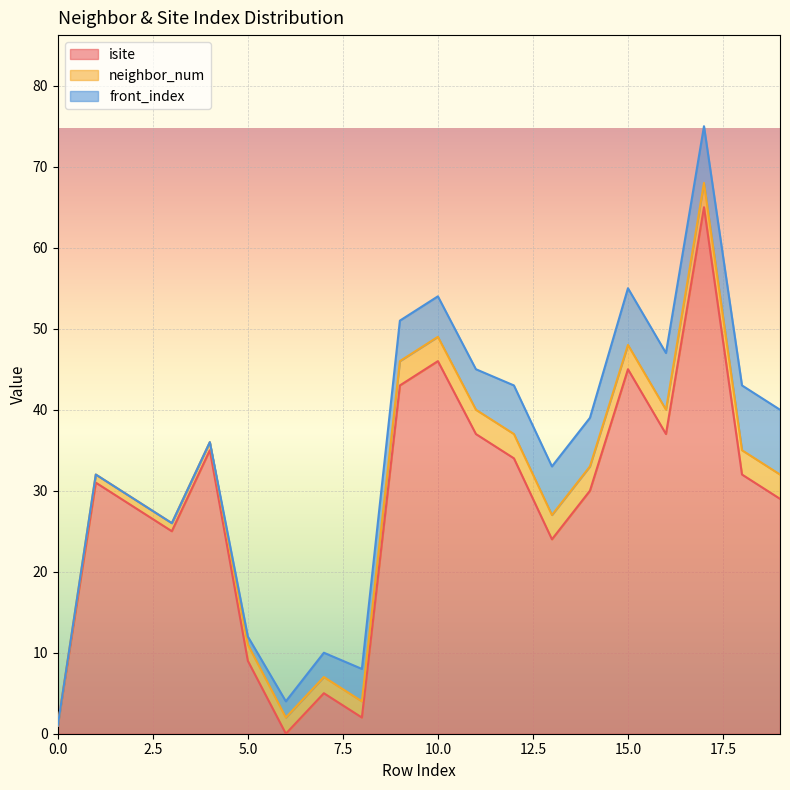

Reading left to right, transcribe all the data shown in this chart.

isite: 0=1	1=31	2=28	3=25	4=35	5=9	6=0	7=5	8=2	9=43	10=46	11=37	12=34	13=24	14=30	15=45	16=37	17=65	18=32	19=29
neighbor_num: 0=0	1=1	2=1	3=1	4=1	5=2	6=2	7=2	8=2	9=3	10=3	11=3	12=3	13=3	14=3	15=3	16=3	17=3	18=3	19=3
front_index: 0=0	1=0	2=0	3=0	4=0	5=1	6=2	7=3	8=4	9=5	10=5	11=5	12=6	13=6	14=6	15=7	16=7	17=7	18=8	19=8